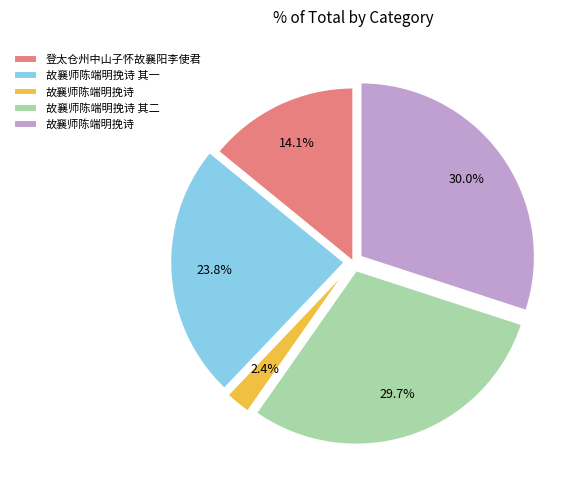

Is there a majority slice in this chart?

No